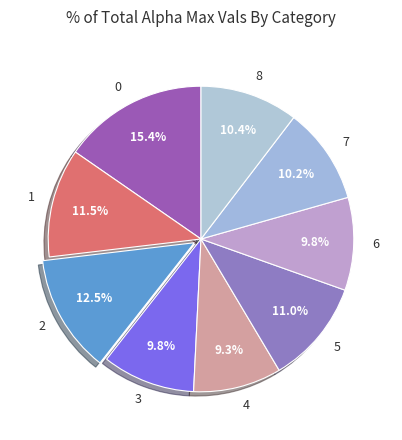

Is it true that 3 is 10% of the pie?

True